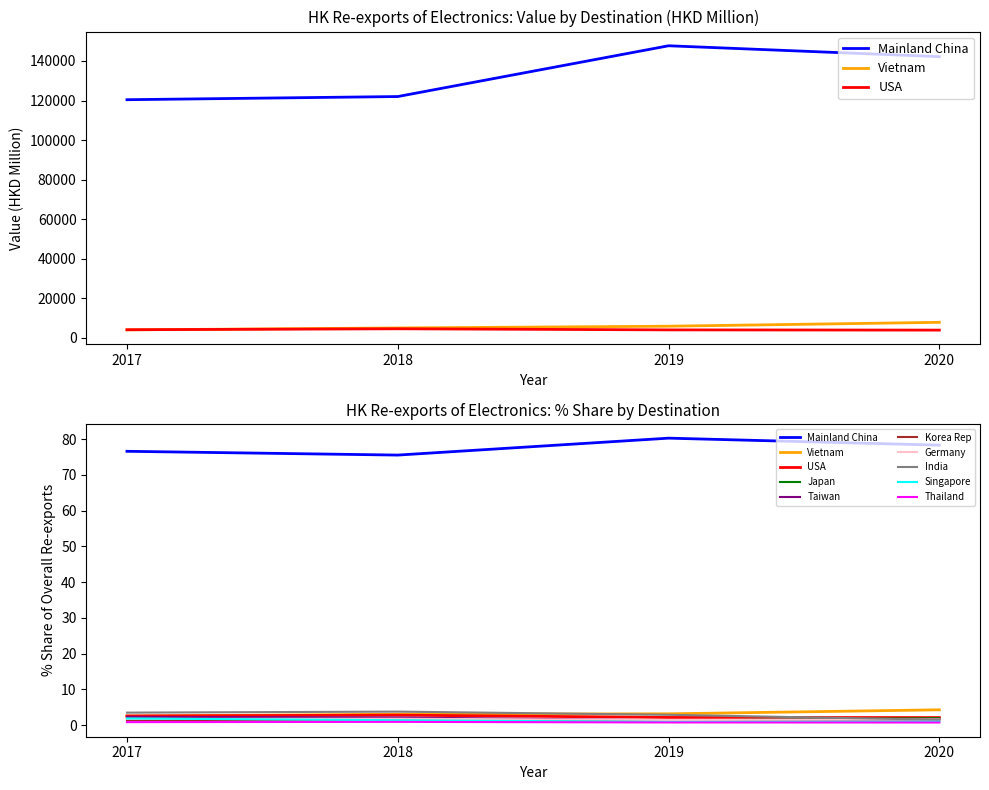

List the labels in order of 2018 Value (HKD M) value, smallest first.

THAILAND, SINGAPORE, KOREA REP, JAPAN, GERMANY, TAIWAN, U S A, VIETNAM, INDIA, CHINESE MAINLAND (MAINLAND CHINA)